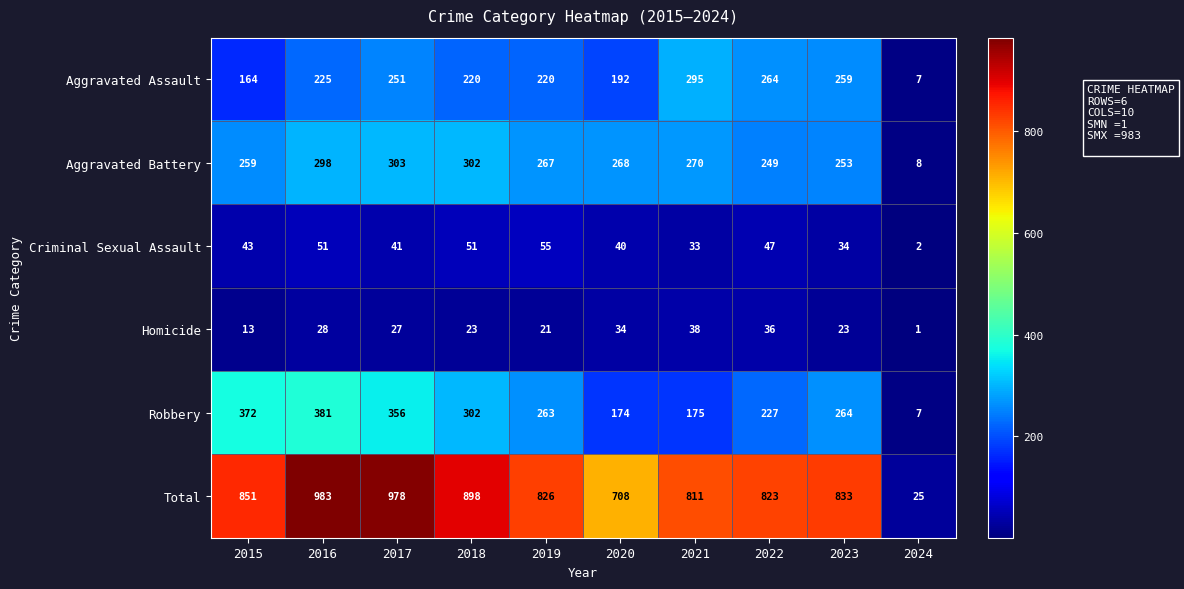

Which series changed the most between 2018 and 2020?

Total